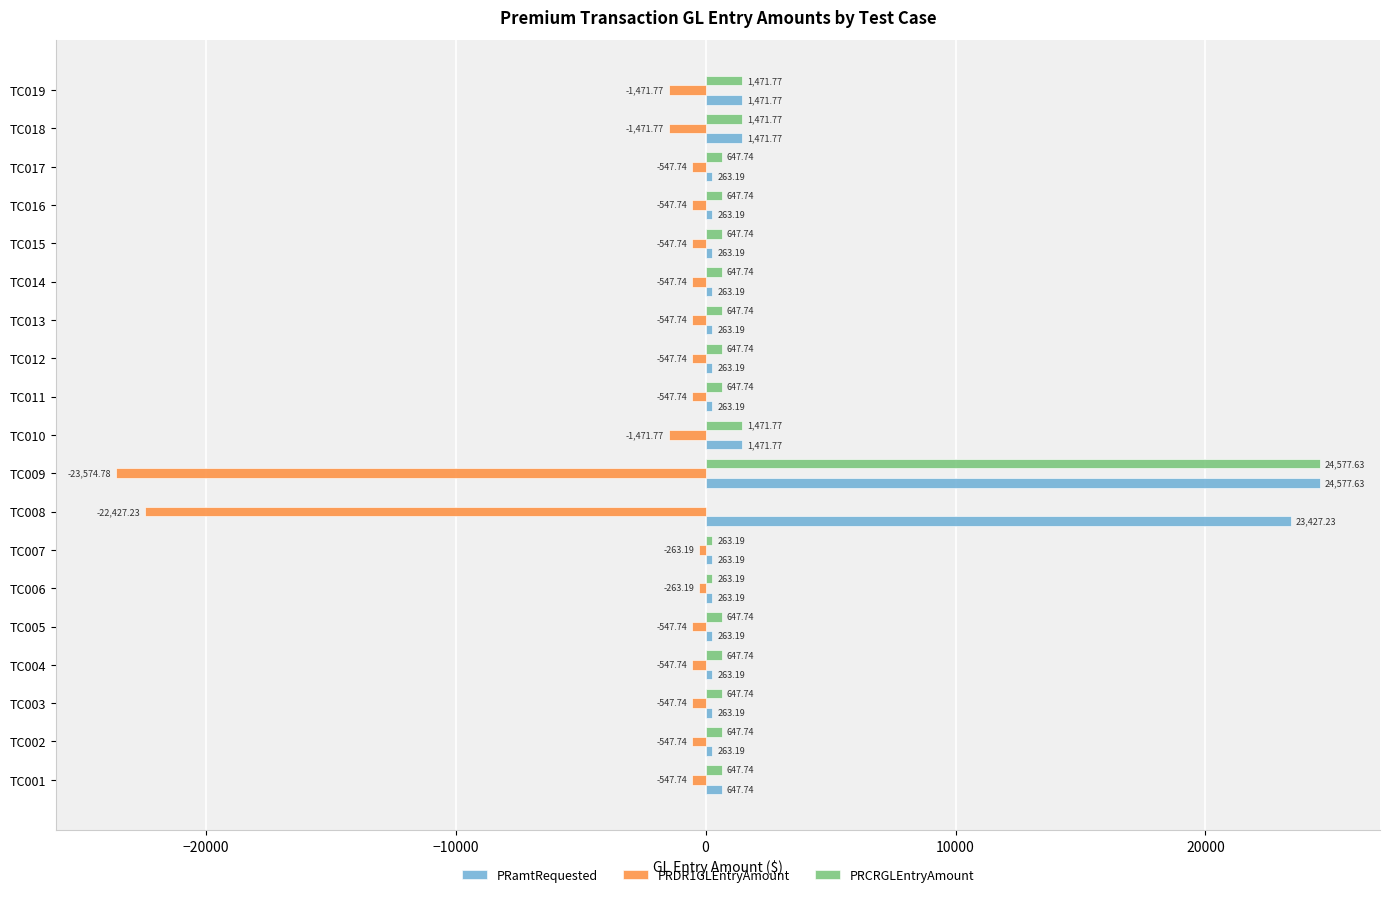

What is the sum of the PRamtRequested values at TC004 and TC010?

1735.0